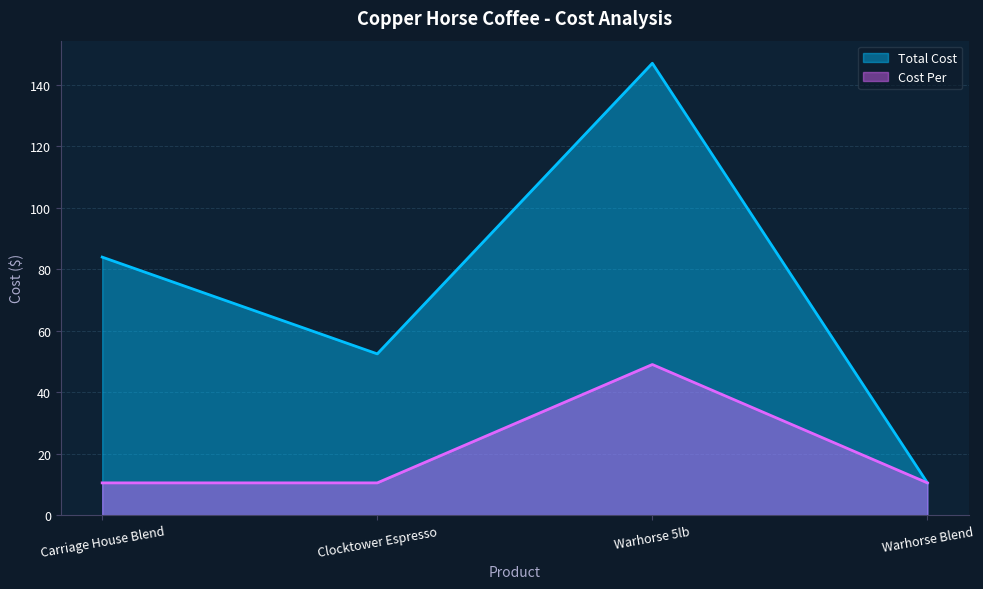

True or false: Total Cost and Cost Per intersect in this chart.

False